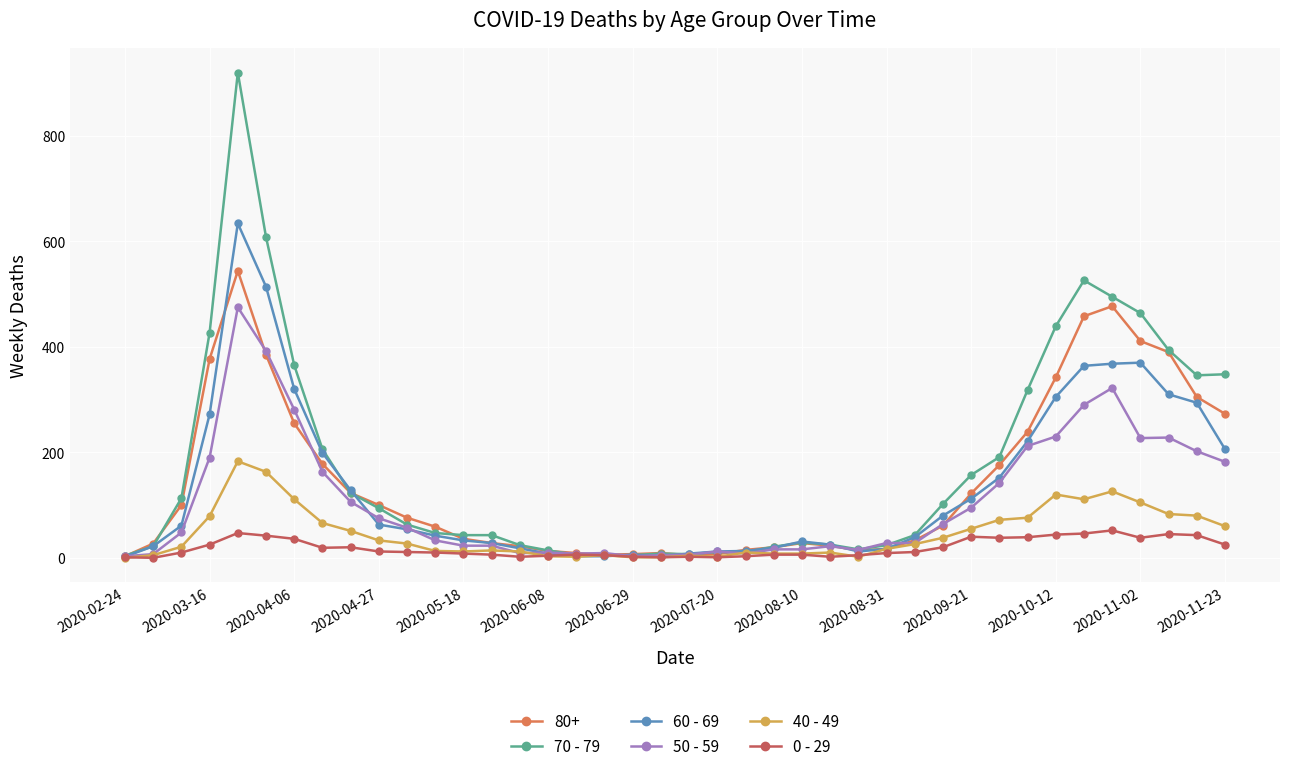

True or false: 0 - 29 has more than 0 points higher than both neighbors.

True